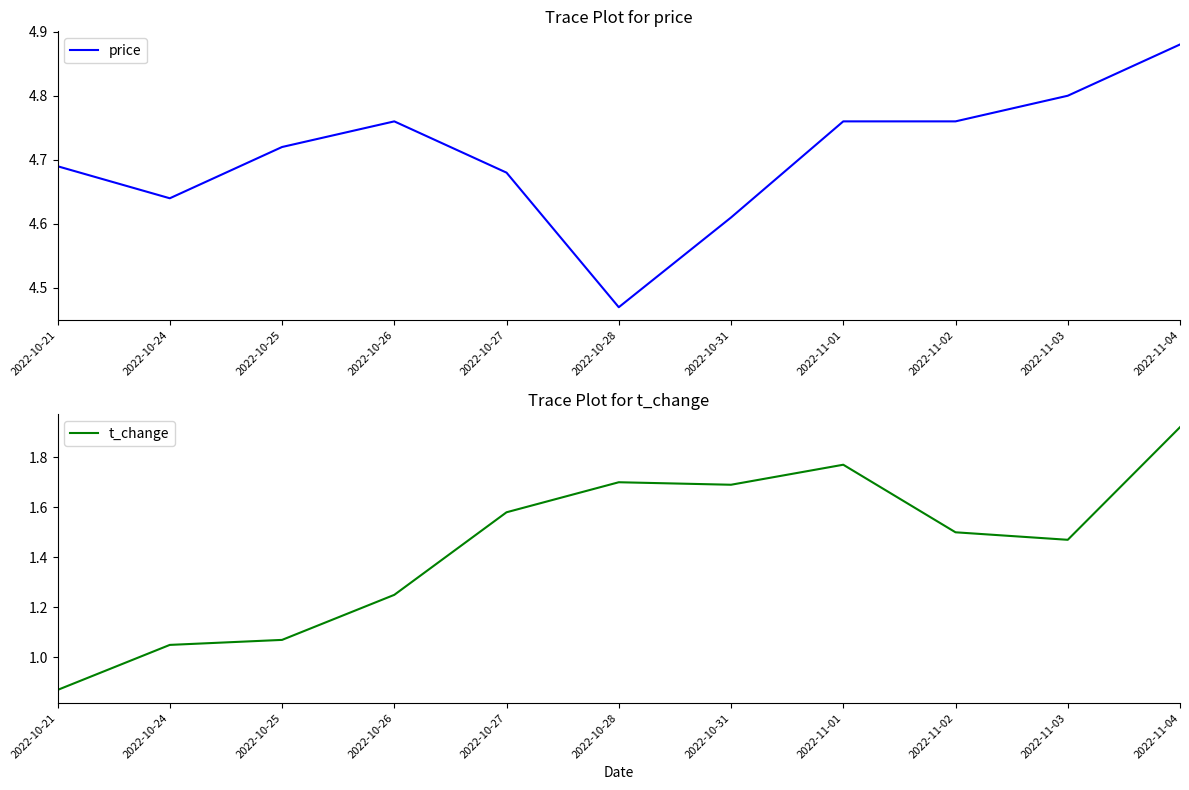

What is the value of the t_change point at the 11th from the left?

1.9